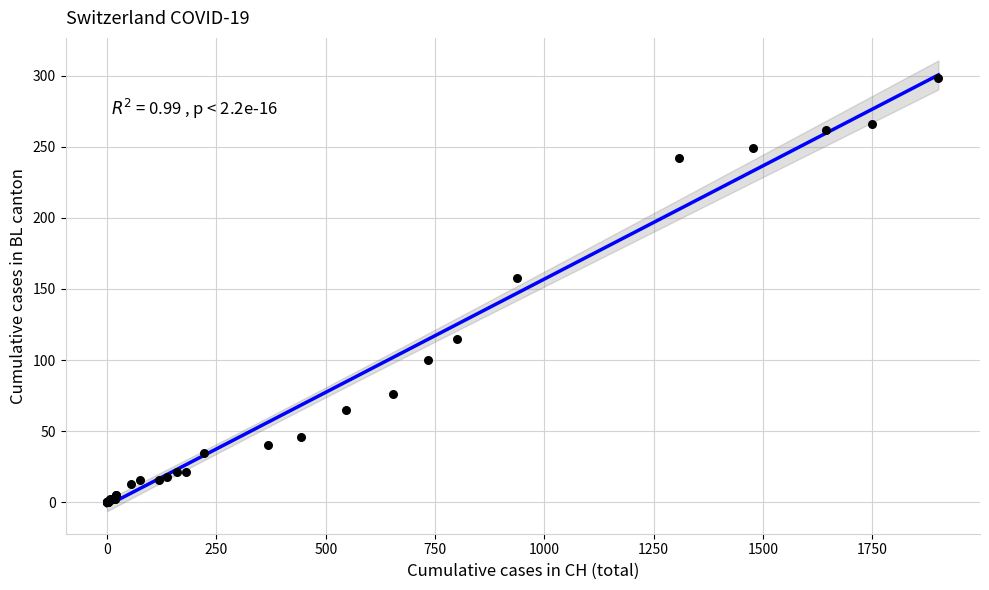

What Y value in the scatter plot is closest to 149?

158